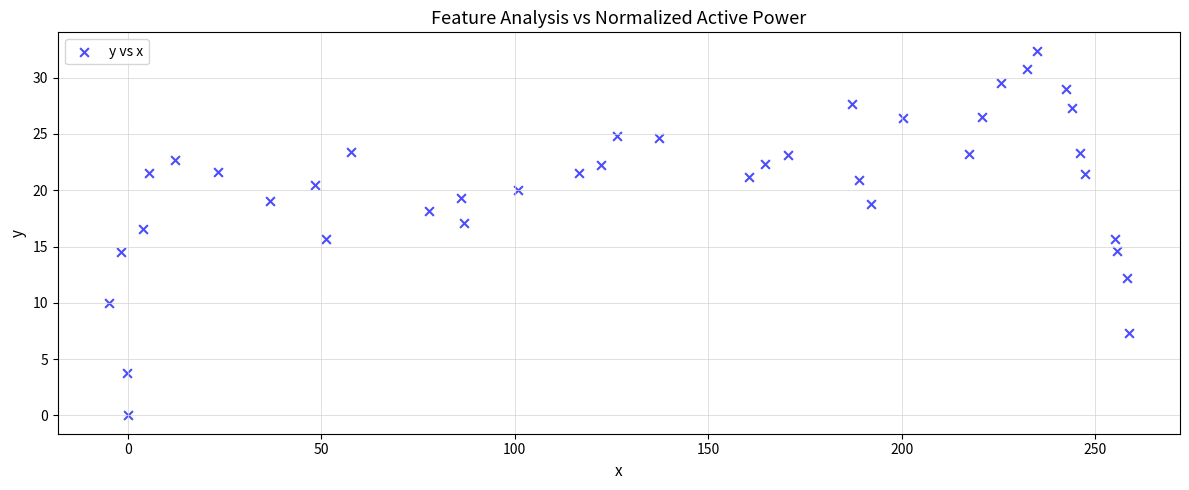

What is the range of Y values (max minus min)?

32.4